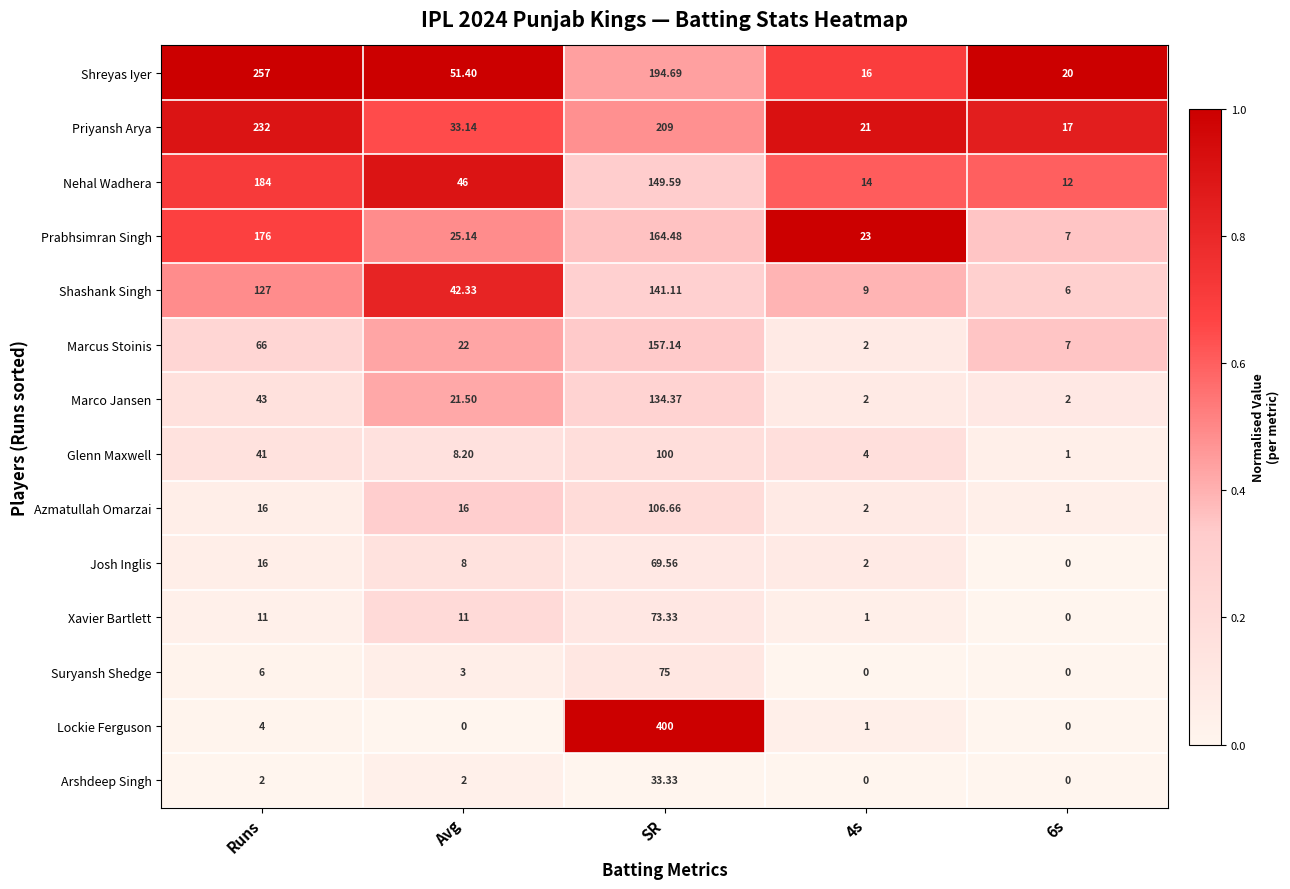

At which label does Azmatullah Omarzai reach its peak?

SR